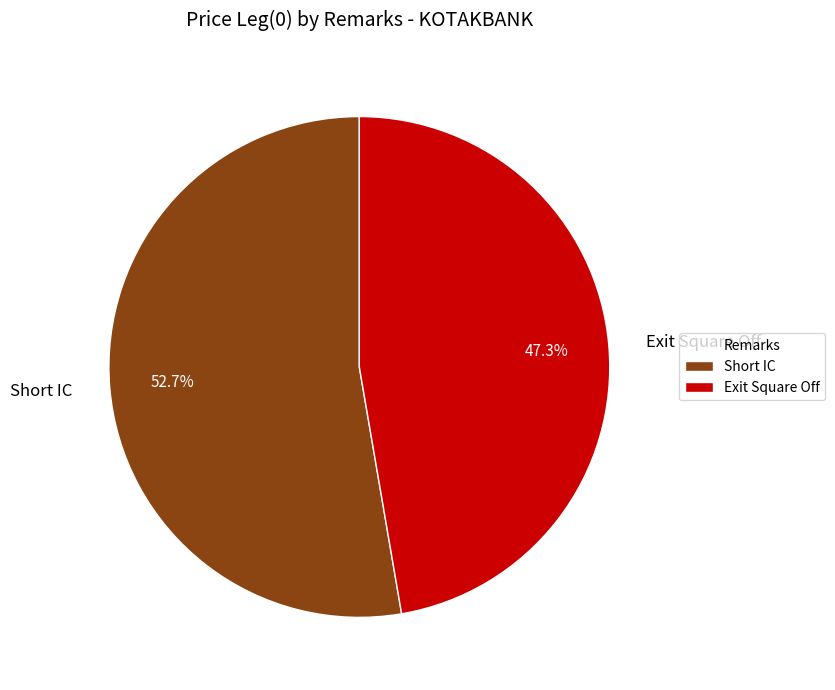

Which slice is the largest?

Short IC